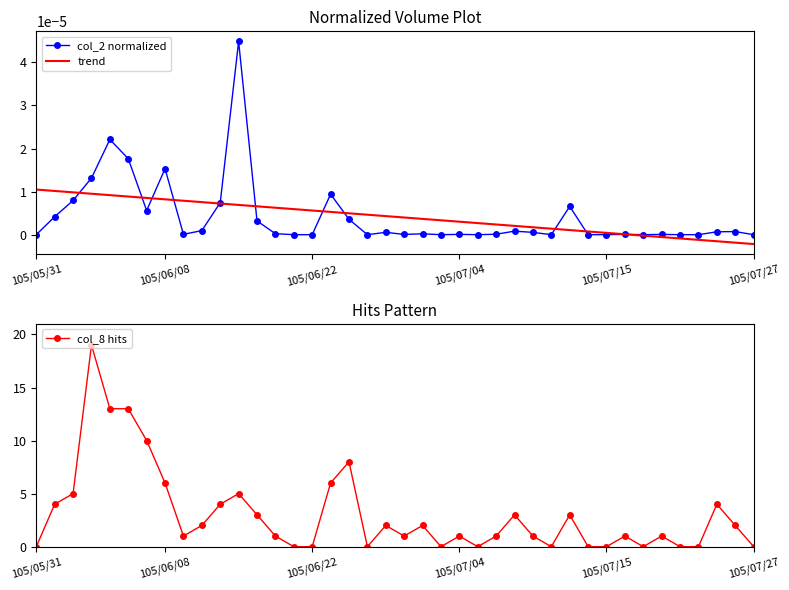

The value of col_8 hits at 28 is -7.0. True or false?

False